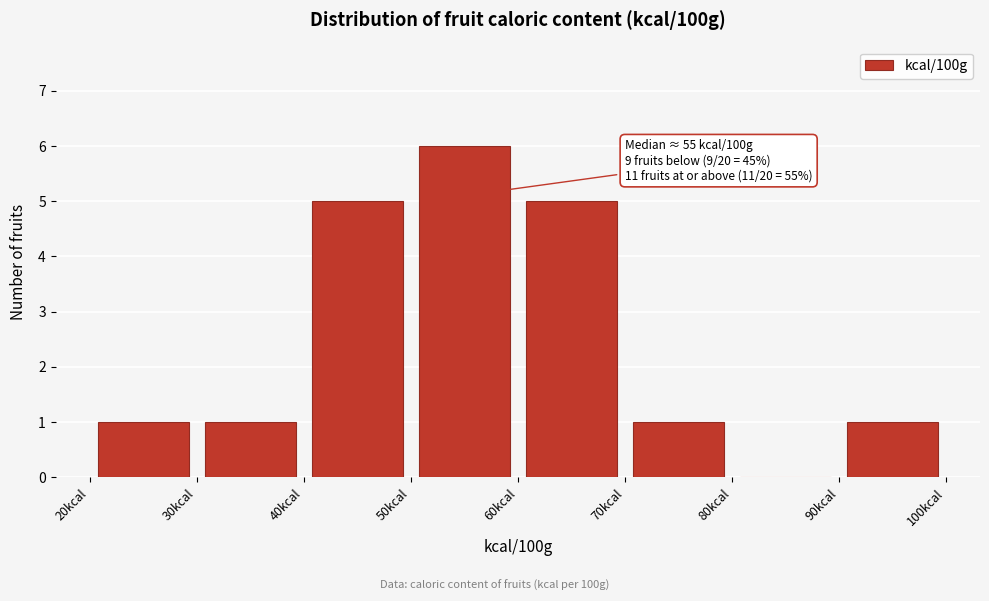

Over which range of the x-axis is the bar tallest?

50 to 60